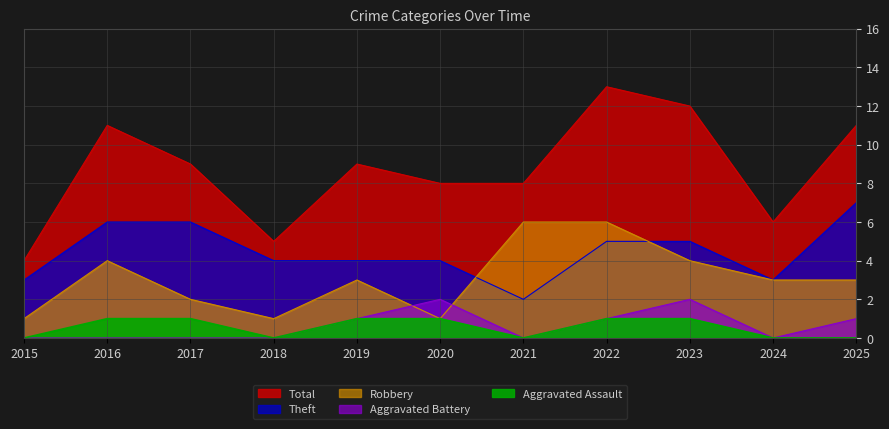

What is the difference between the second highest and second lowest values in the Aggravated Battery series?

2